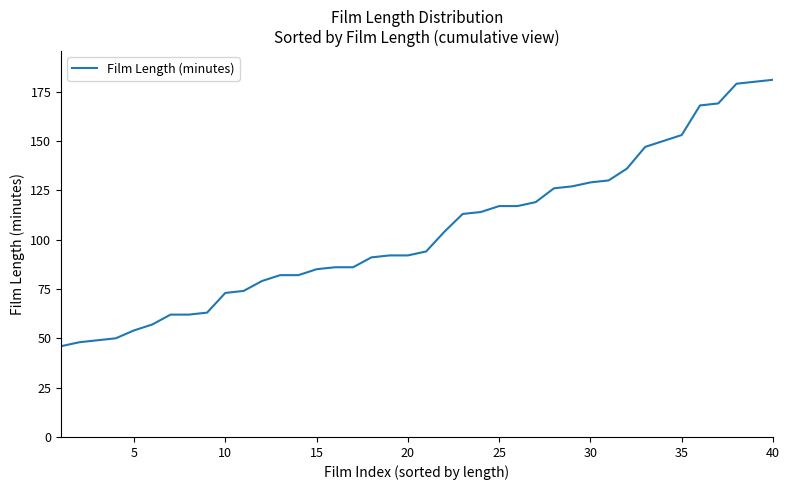

Does the chart display data point markers on the line(s)?

No